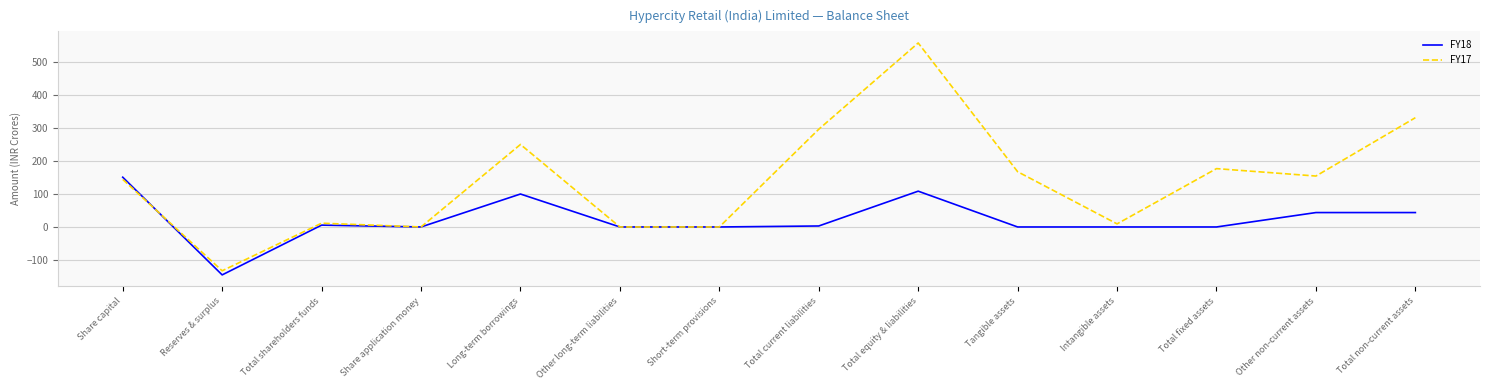

How many series are shown in this chart?

2